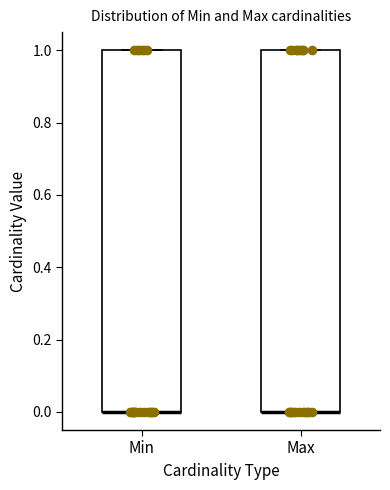

Reading left to right, transcribe this box plot: for each box, give where its median line is, the range the box spans, and where its two whiskers end, as read against the y-axis. The values are not printed on the chart, so give them approximately, as read against the axis.

Min: median 0 (drawn on the box's lower edge), box 0 to 1, whiskers 0 to 1
Max: median 0 (drawn on the box's lower edge), box 0 to 1, whiskers 0 to 1